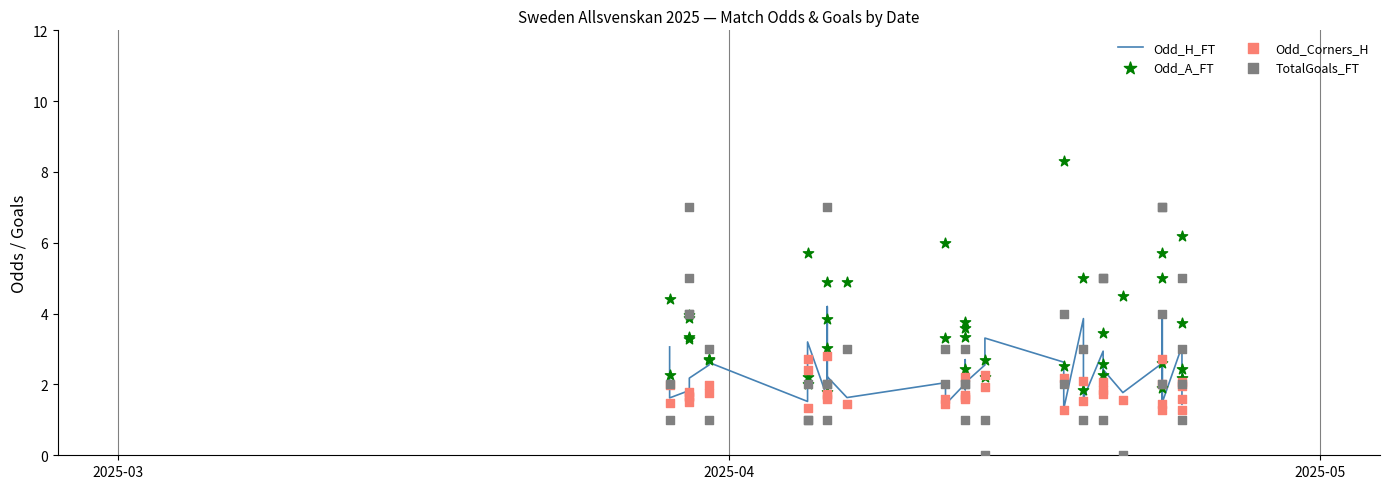

What are all the series names shown in the legend?

Odd_H_FT, Odd_A_FT, Odd_Corners_H, TotalGoals_FT